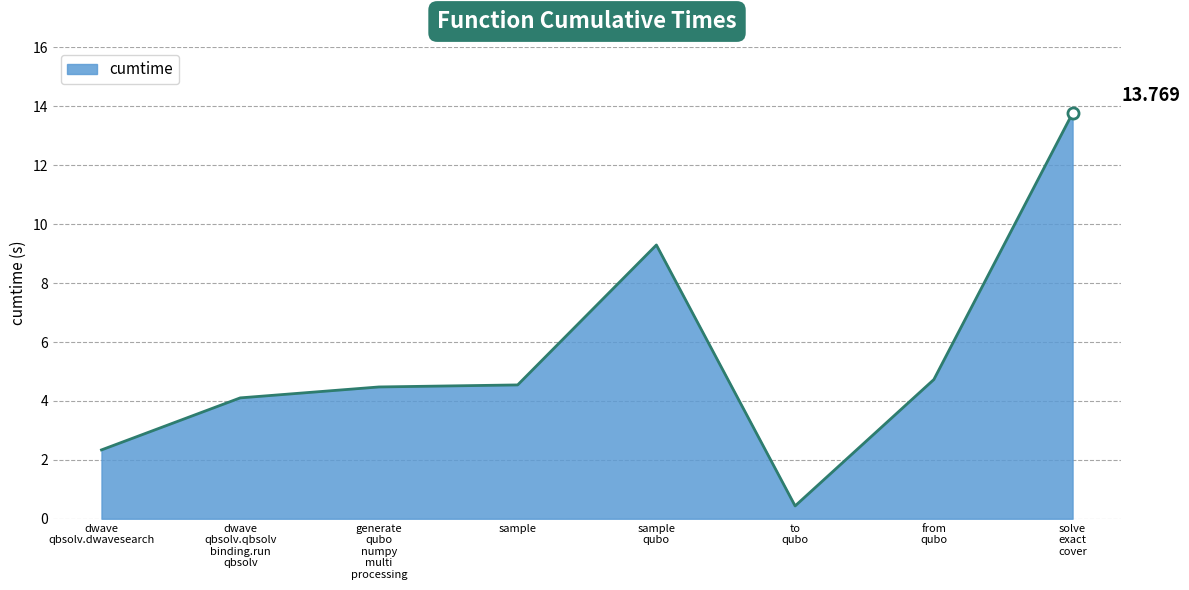

How many categories are shown in the chart?

8